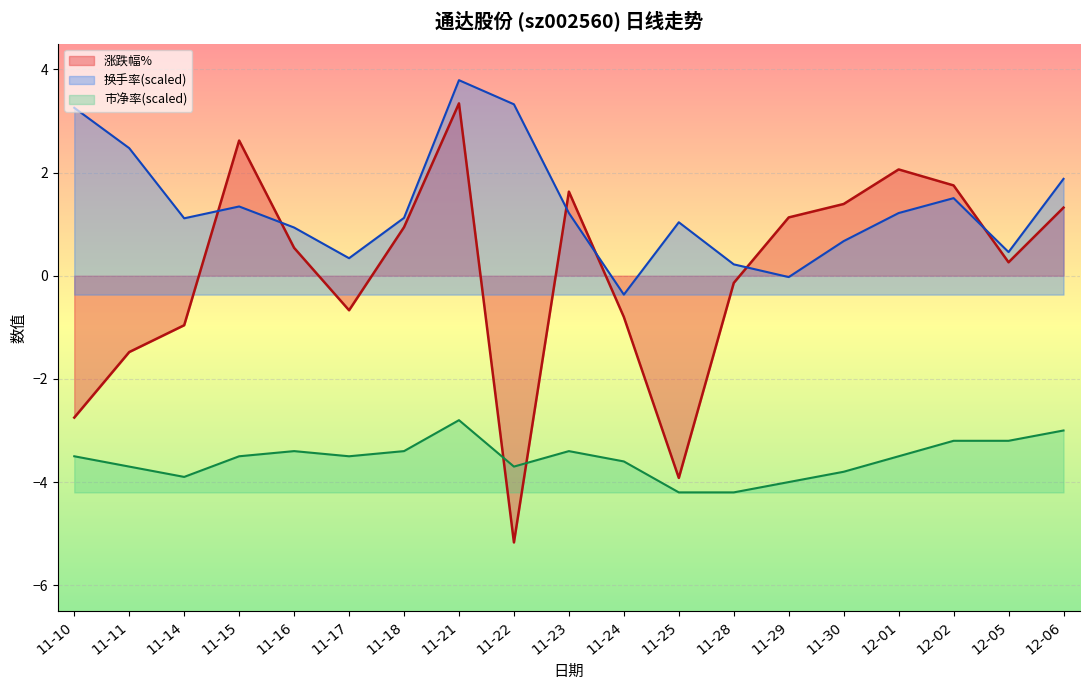

At which category does 市净率 reach its first local valley?

11-14